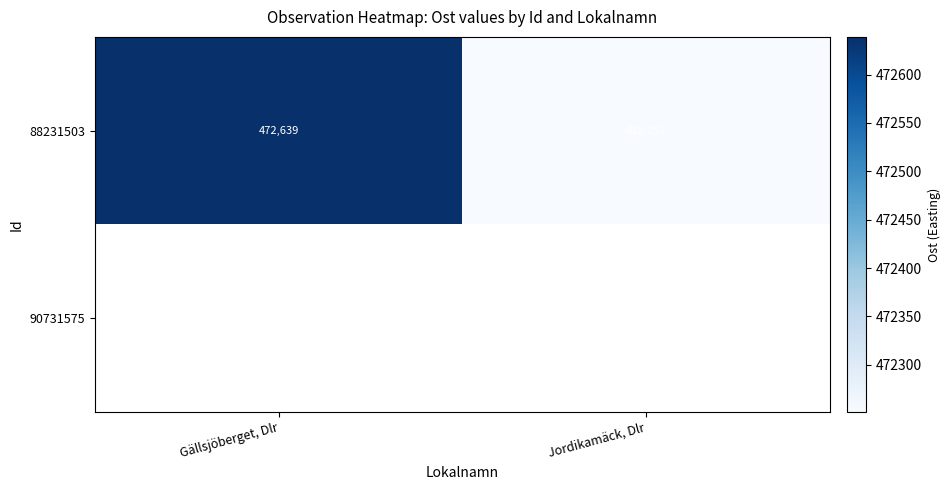

Is it true that 88231503 equals 260957.7 at Gällsjöberget, Dlr?

False